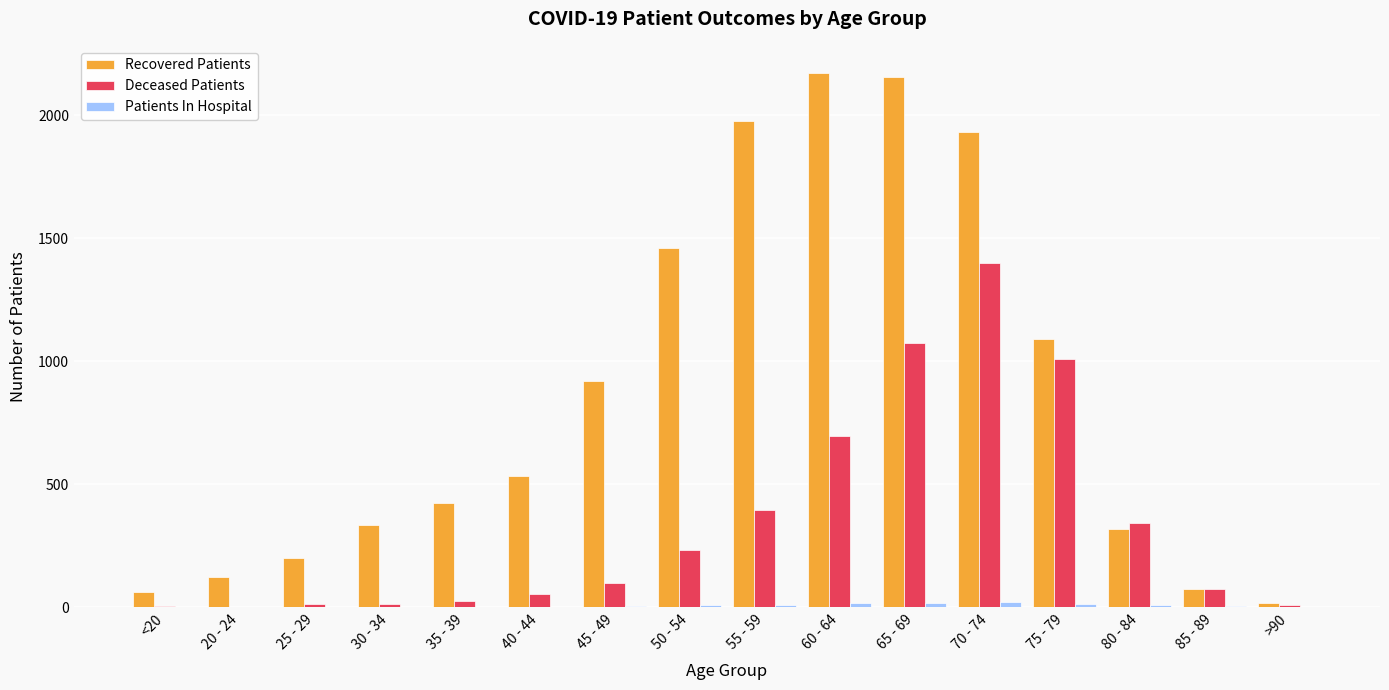

Is the value of Deceased Patients at 35 - 39 greater than the value of Recovered Patients at <20?

No